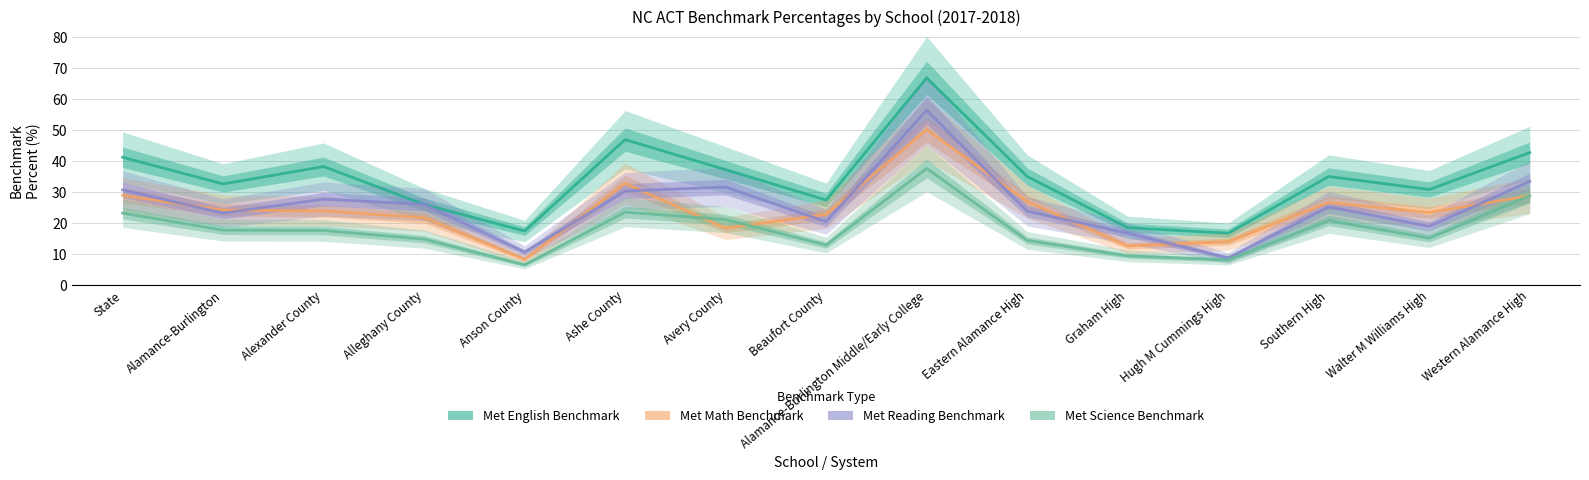

At which label does Met Reading Benchmark reach its minimum?

Hugh M Cummings High